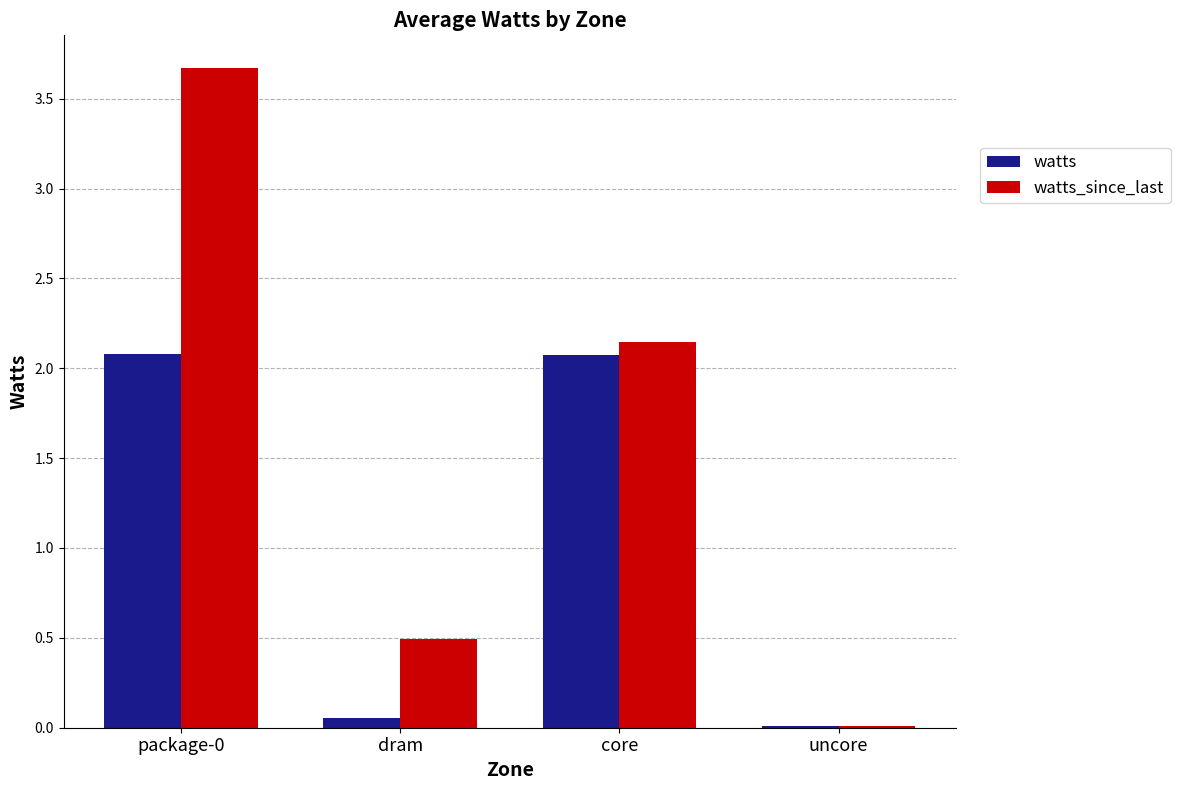

Between dram and core, which series saw the biggest shift?

watts